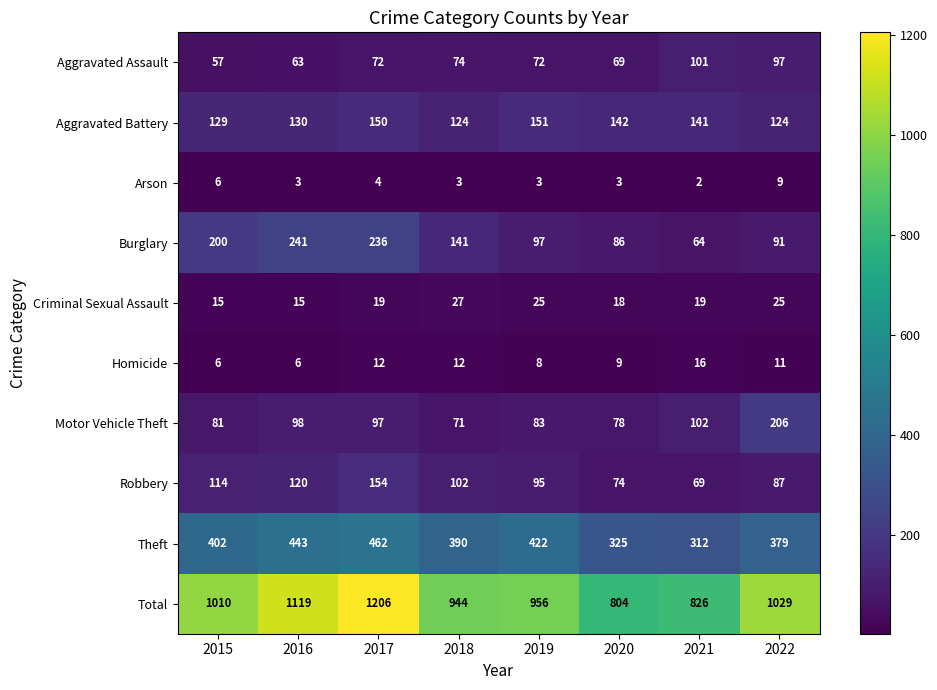

The value of Theft at 2019 is 422. True or false?

True